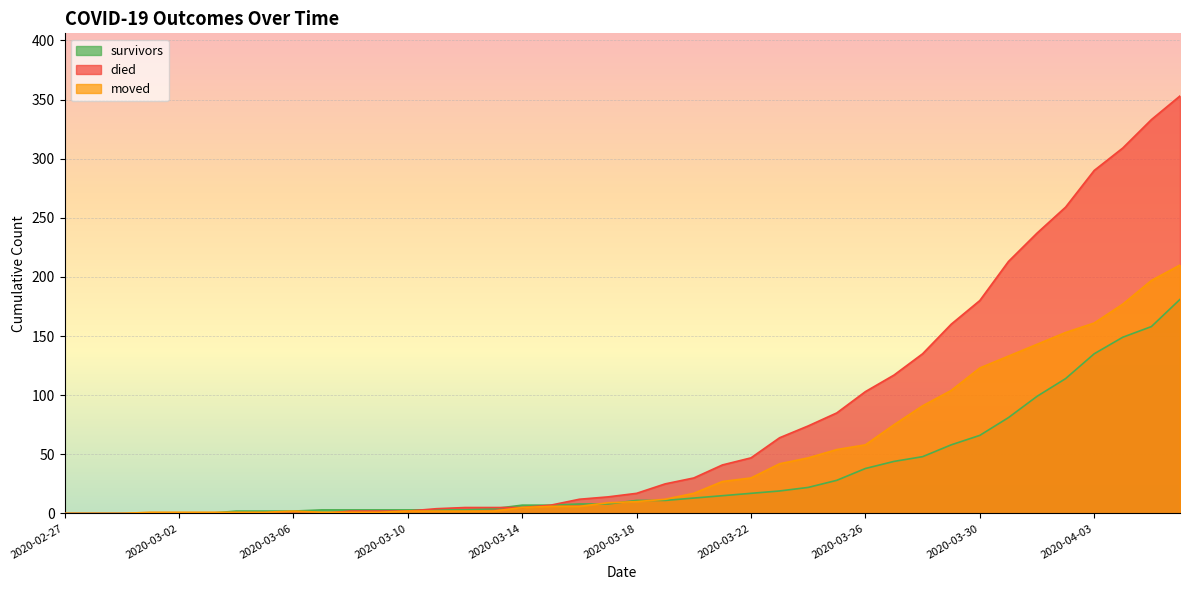

At which label is died closest to 176?

2020-03-30